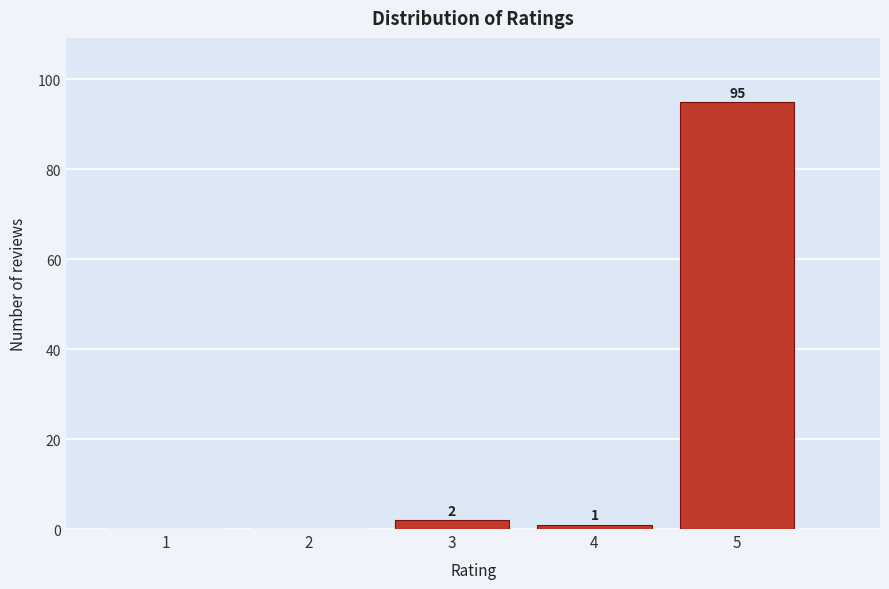

Reading right to left, extract all data points from this chart.

5=95	4=1	3=2	2=0	1=0